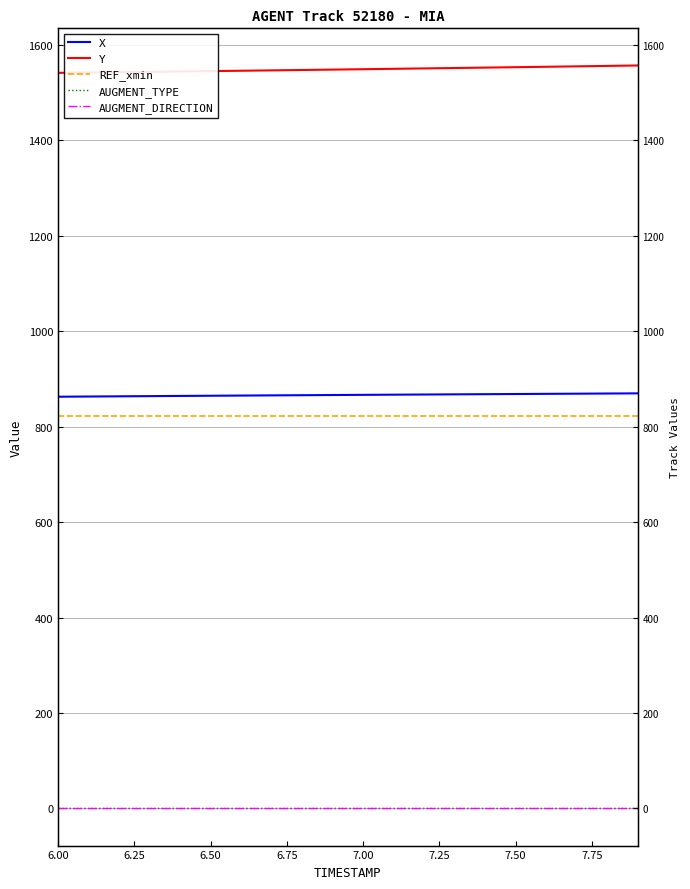

Where is REF_xmin nearest to the value 822?

6.00